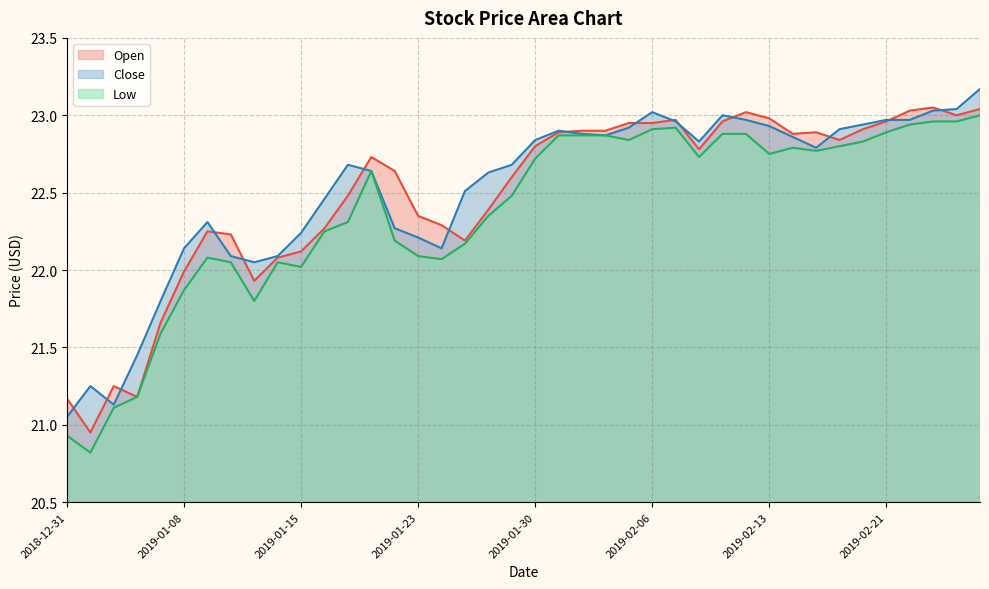

Reading right to left, list all the values displayed in this chart.

Open: 23.0	23.0	23.0	23.0	23.0	22.9	22.8	22.9	22.9	23.0	23.0	23.0	22.8	23.0	23.0	23.0	22.9	22.9	22.9	22.8	22.6	22.4	22.2	22.3	22.4	22.6	22.7	22.5	22.3	22.1	22.1	21.9	22.2	22.2	22.0	21.7	21.2	21.2	21.0	21.2
Low: 23.0	23.0	23.0	22.9	22.9	22.8	22.8	22.8	22.8	22.8	22.9	22.9	22.7	22.9	22.9	22.8	22.9	22.9	22.9	22.7	22.5	22.4	22.2	22.1	22.1	22.2	22.6	22.3	22.2	22.0	22.0	21.8	22.0	22.1	21.9	21.6	21.2	21.1	20.8	20.9
Close: 23.2	23.0	23.0	23.0	23.0	22.9	22.9	22.8	22.9	22.9	23.0	23.0	22.8	23.0	23.0	22.9	22.9	22.9	22.9	22.8	22.7	22.6	22.5	22.1	22.2	22.3	22.6	22.7	22.5	22.2	22.1	22.0	22.1	22.3	22.1	21.8	21.5	21.1	21.2	21.0